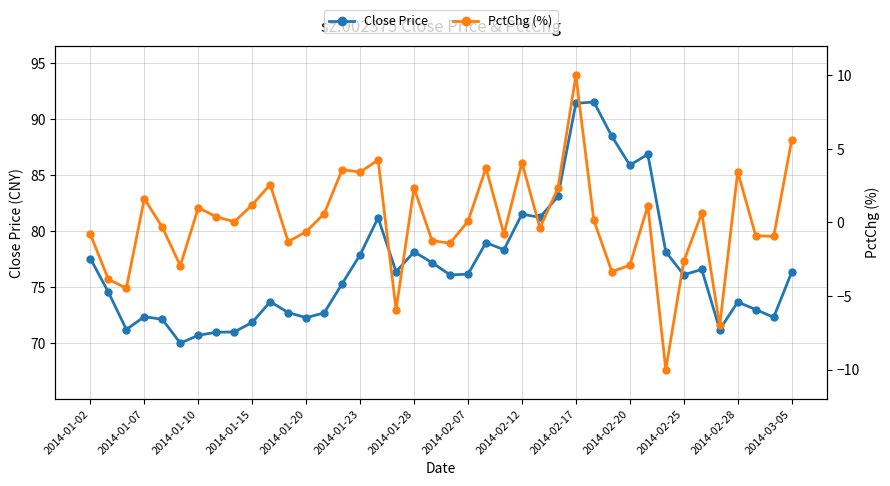

True or false: PctChg (%) and Close Price intersect in this chart.

False